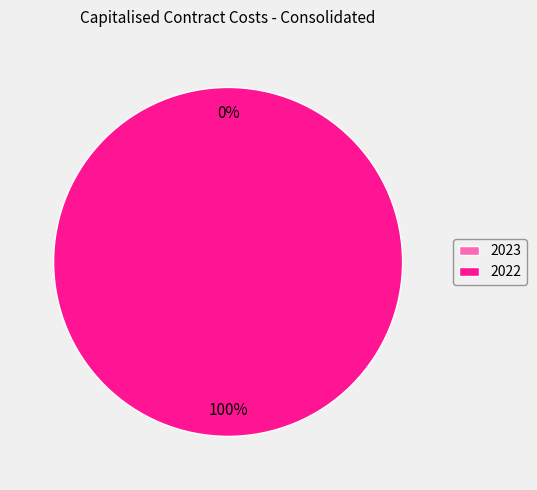

To the nearest percent, what is the combined percentage of 2023 and 2022?

100%